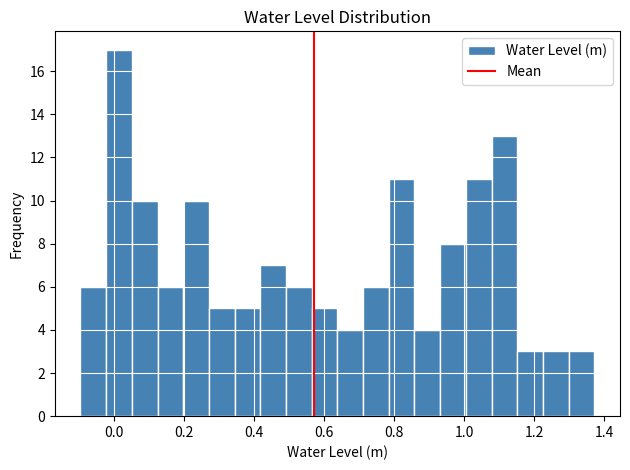

Around what value on the x-axis is the tallest bar? Give the approximate position of its centre, as read against the axis.

0.02